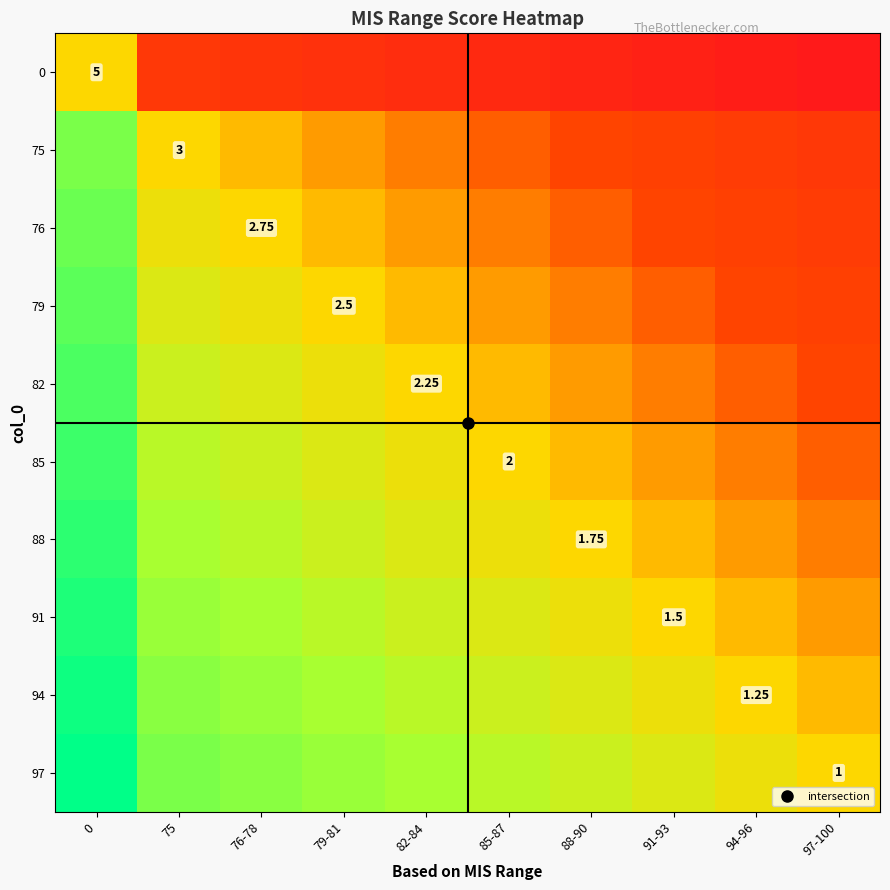

The value of 88 at 91-93 is -0.1. True or false?

False